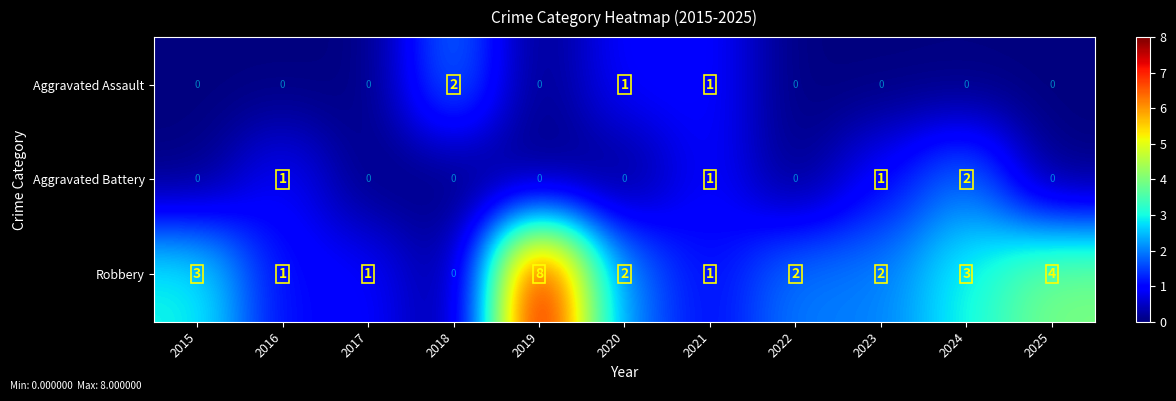

What is the sum of all Aggravated Assault values?

4